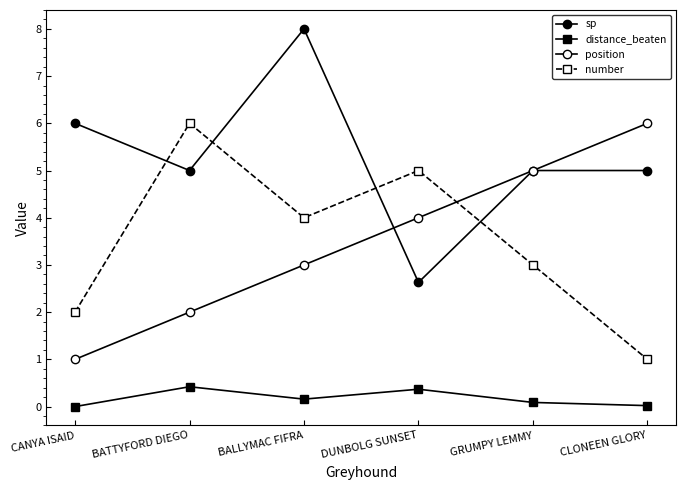

Where is number nearest to the value 3?

GRUMPY LEMMY